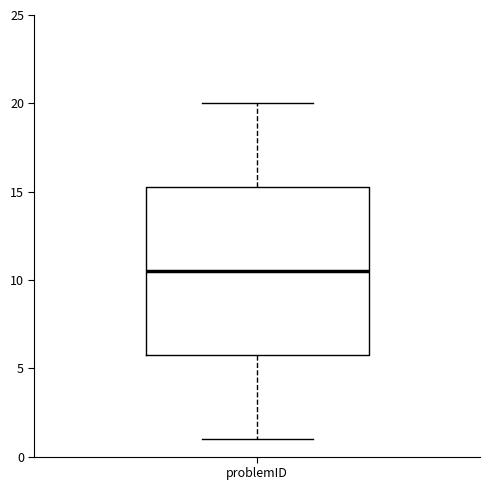

Read this box plot against the y-axis: the position of the median line, the range covered by the box, and the ends of both whiskers. The values are not printed on the chart, so give them approximately, as read against the axis.

median 10.5, box 6.0 to 15.5, whiskers 1.0 to 20.0